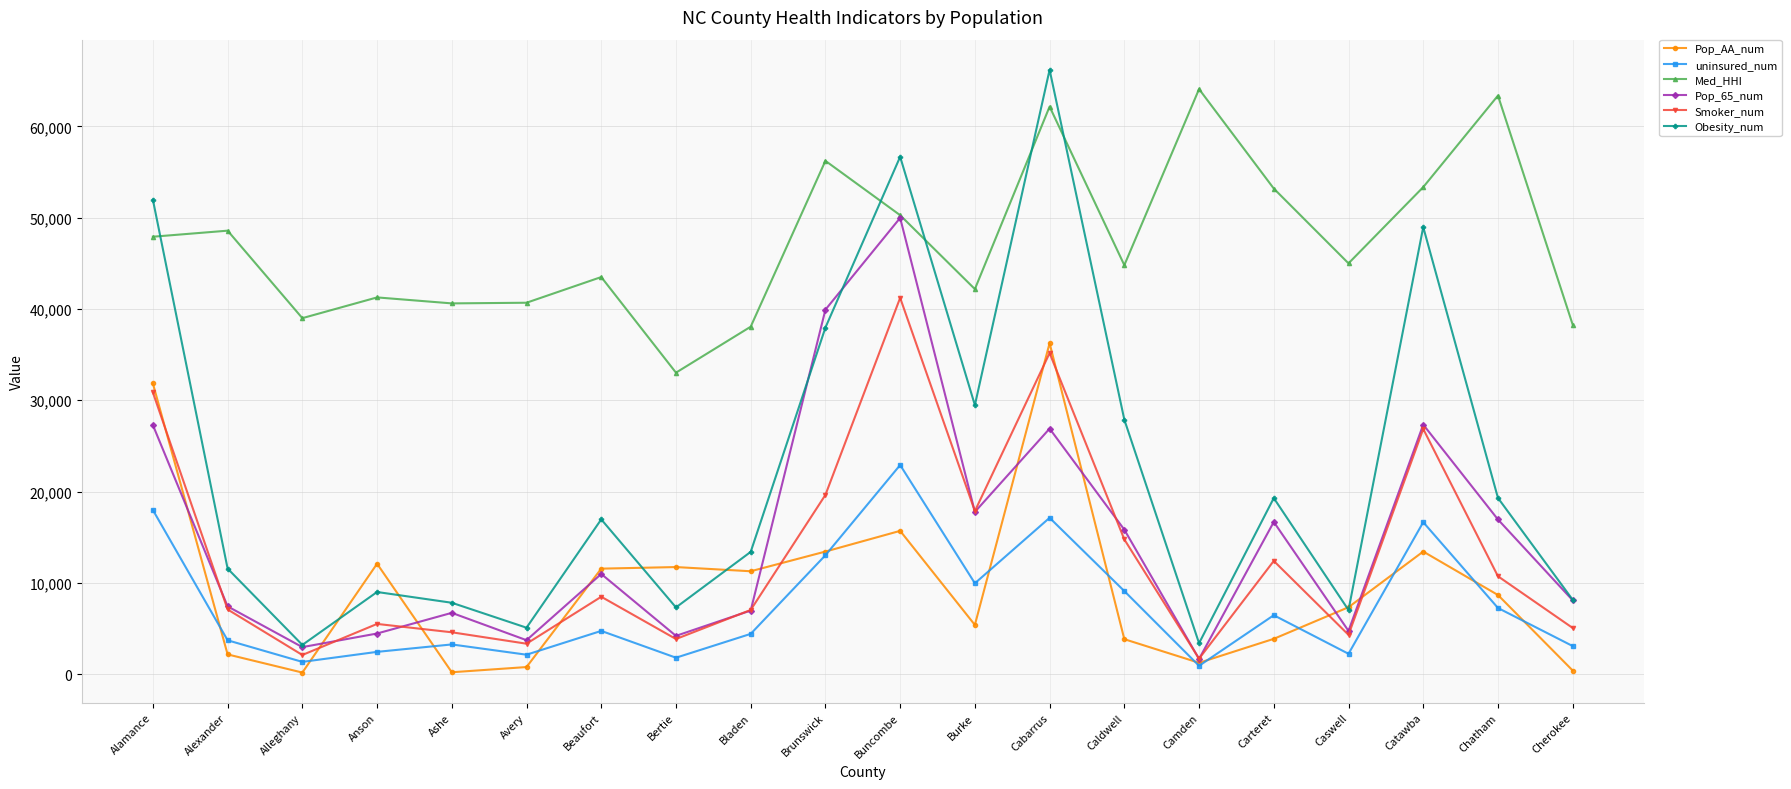

Where is the first local maximum for Med_HHI?

Alexander